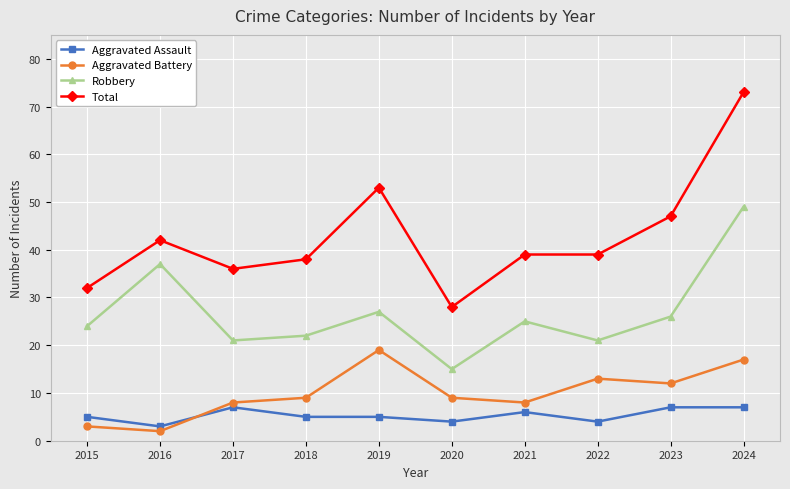

Reading left to right, transcribe all the data shown in this chart.

Aggravated Assault: 2015=5	2016=3	2017=7	2018=5	2019=5	2020=4	2021=6	2022=4	2023=7	2024=7
Aggravated Battery: 2015=3	2016=2	2017=8	2018=9	2019=19	2020=9	2021=8	2022=13	2023=12	2024=17
Robbery: 2015=24	2016=37	2017=21	2018=22	2019=27	2020=15	2021=25	2022=21	2023=26	2024=49
Total: 2015=32	2016=42	2017=36	2018=38	2019=53	2020=28	2021=39	2022=39	2023=47	2024=73